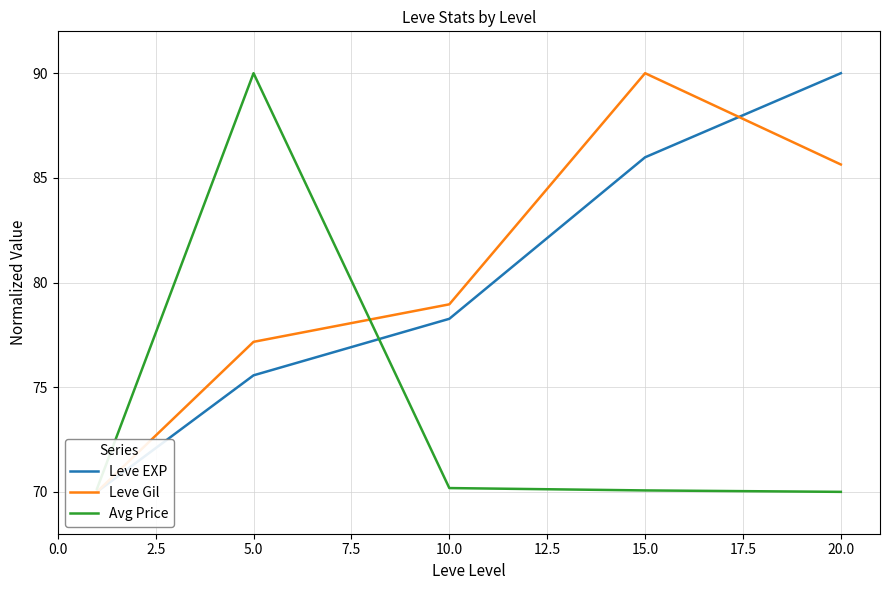

The value of Avg Price at 15.0 is 17.8. True or false?

False